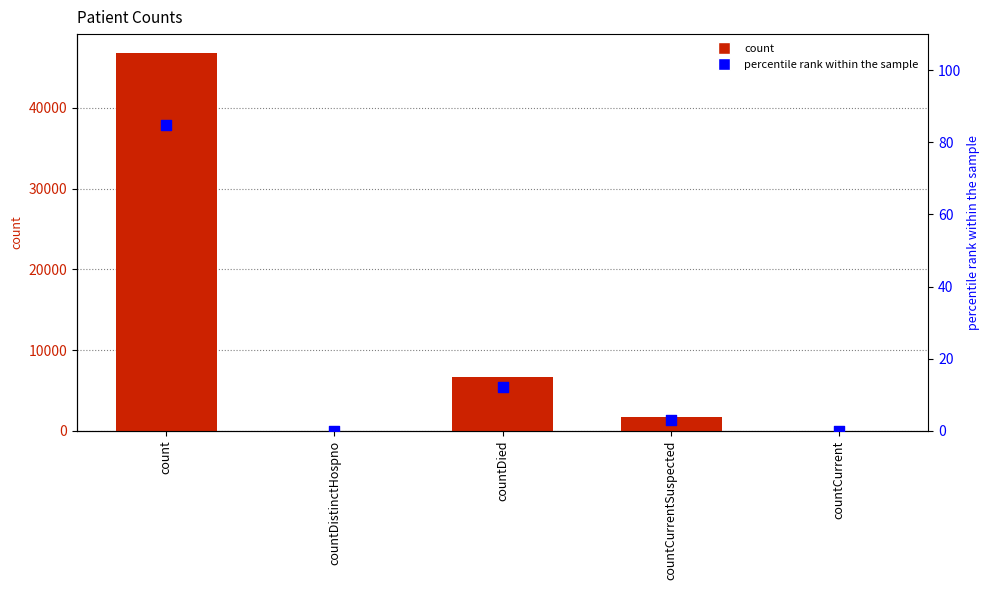

What is the total value across all series at countDied?

6713.1